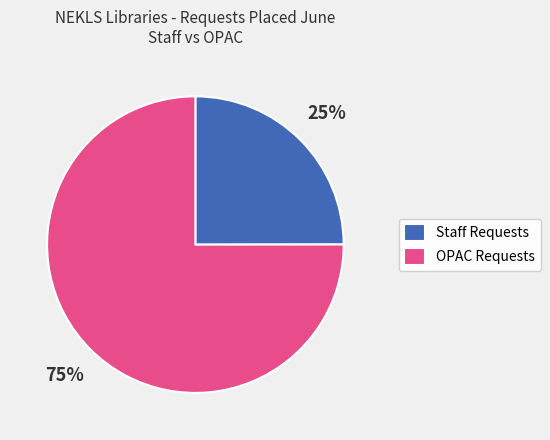

True or false: Staff Requests accounts for 36% of the total.

False